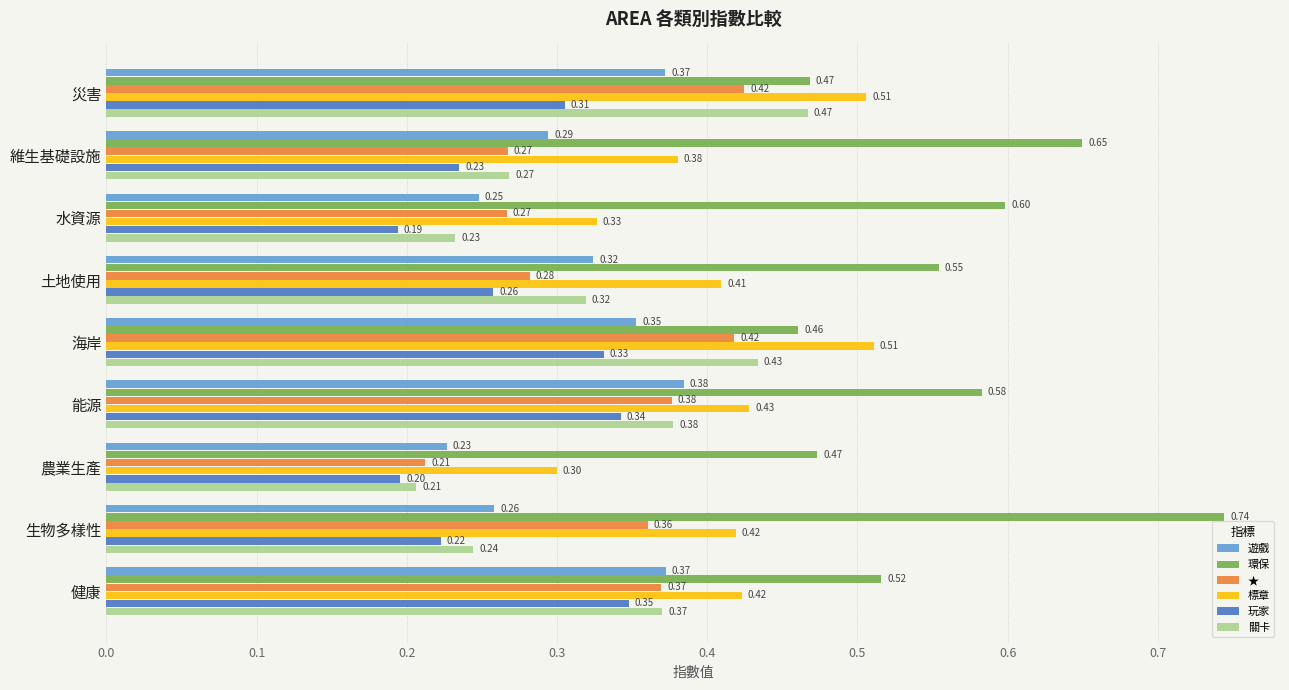

List the series in order of their peak value, highest first.

環保, 標章, 關卡, ★, 遊戲, 玩家